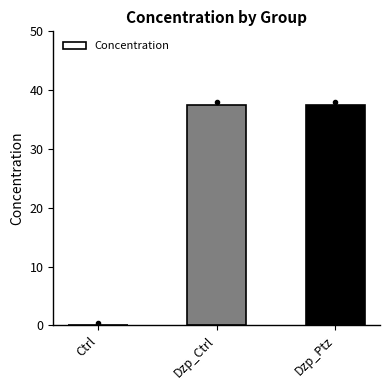

Reading right to left, transcribe all the data shown in this chart.

Dzp_Ptz=37.5	Dzp_Ctrl=37.5	Ctrl=0.0